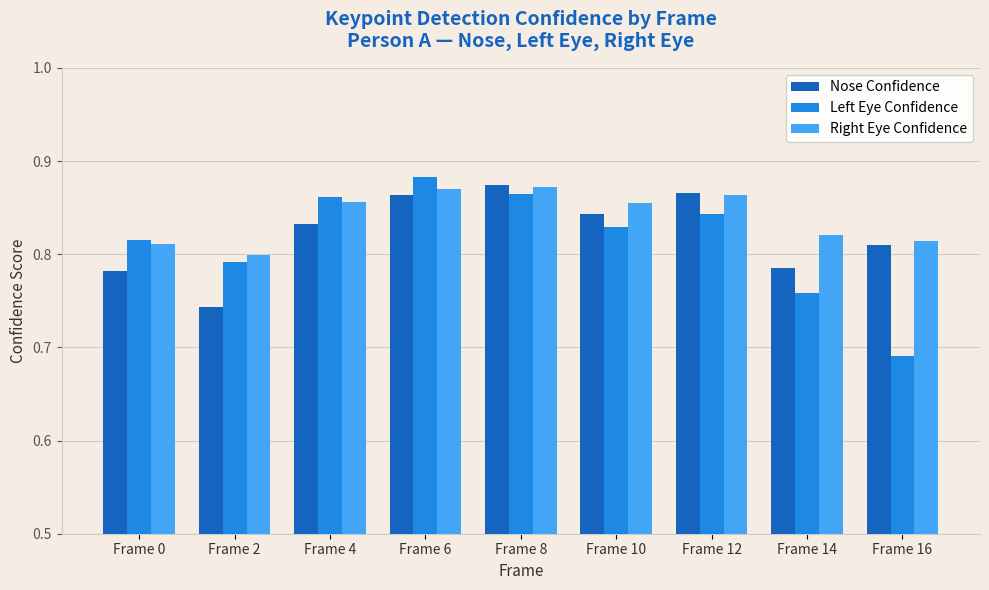

True or false: Right Eye Confidence has a value of 0.3 at Frame 16.

False